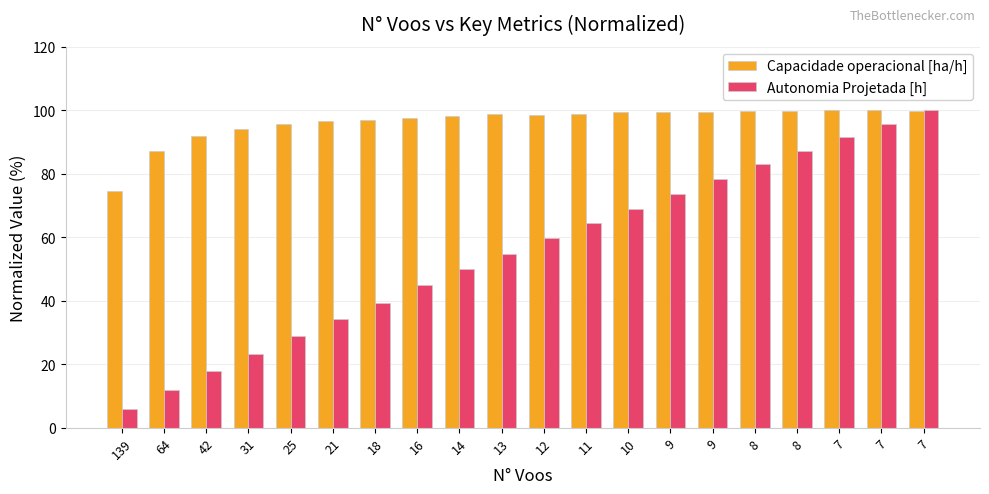

What are all the series names shown in the legend?

Capacidade operacional [ha/h], Autonomia Projetada [h]